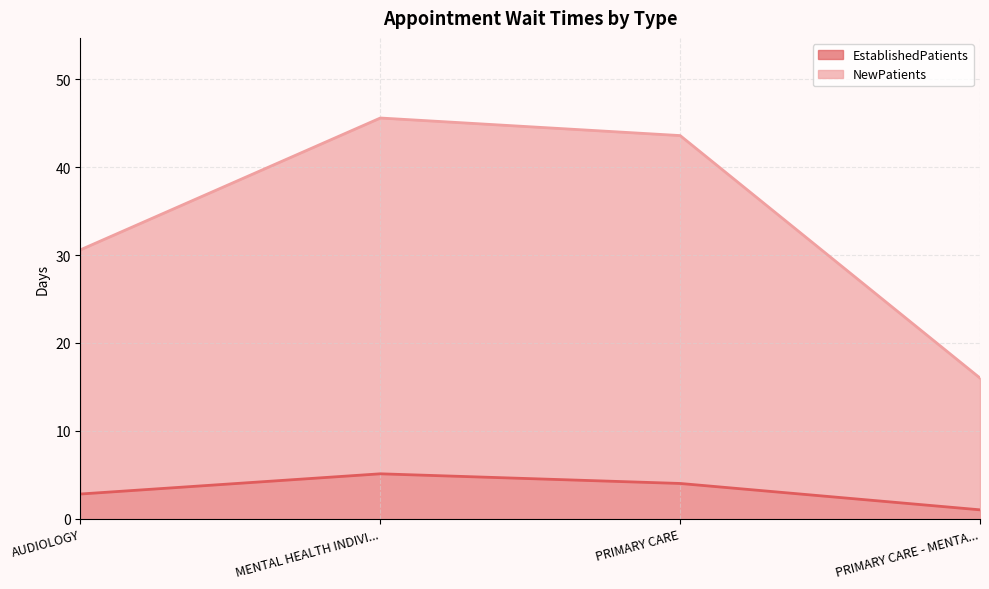

True or false: NewPatients has more than 1 points higher than both neighbors.

False